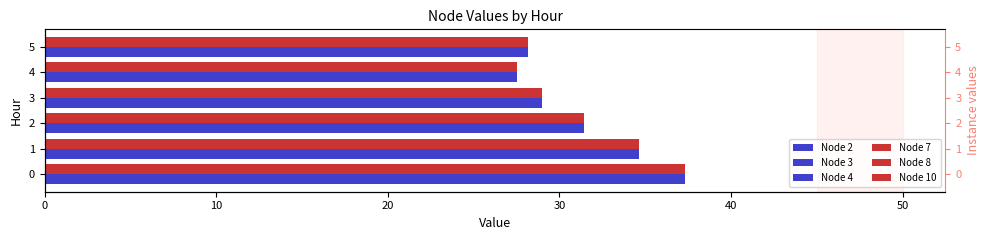

What is the value of the Node 2 bar at the 1st from the left?

37.3